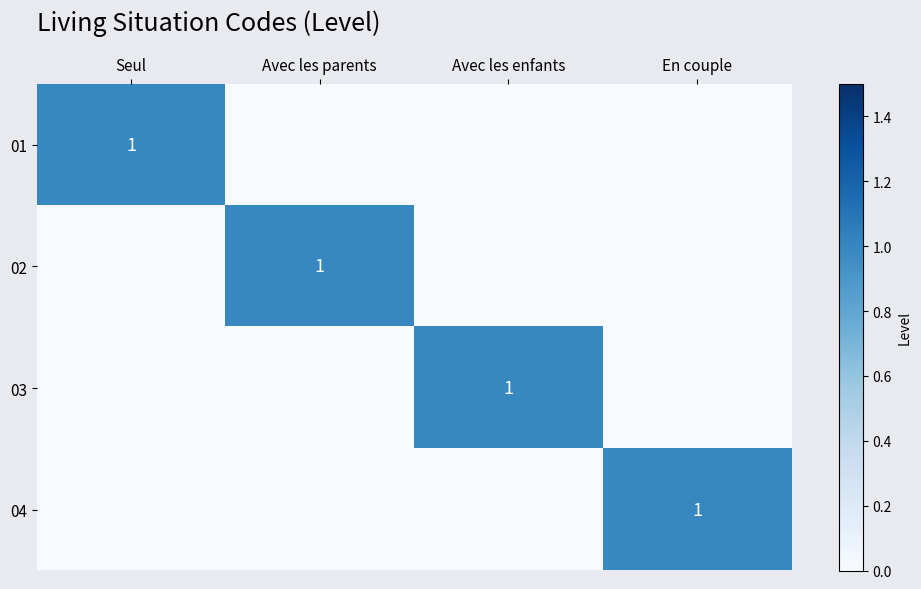

The value of 02 at Avec les parents is 1. True or false?

True